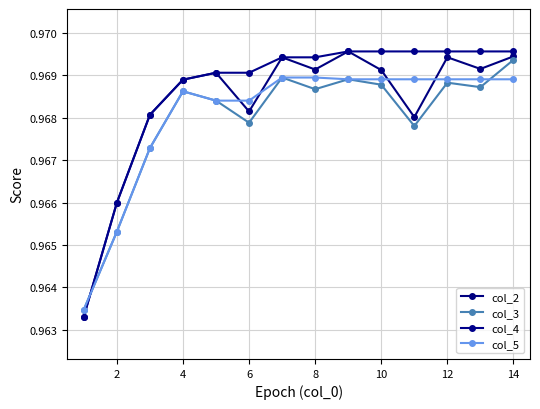

True or false: col_3 has more than 2 interior local peaks.

True